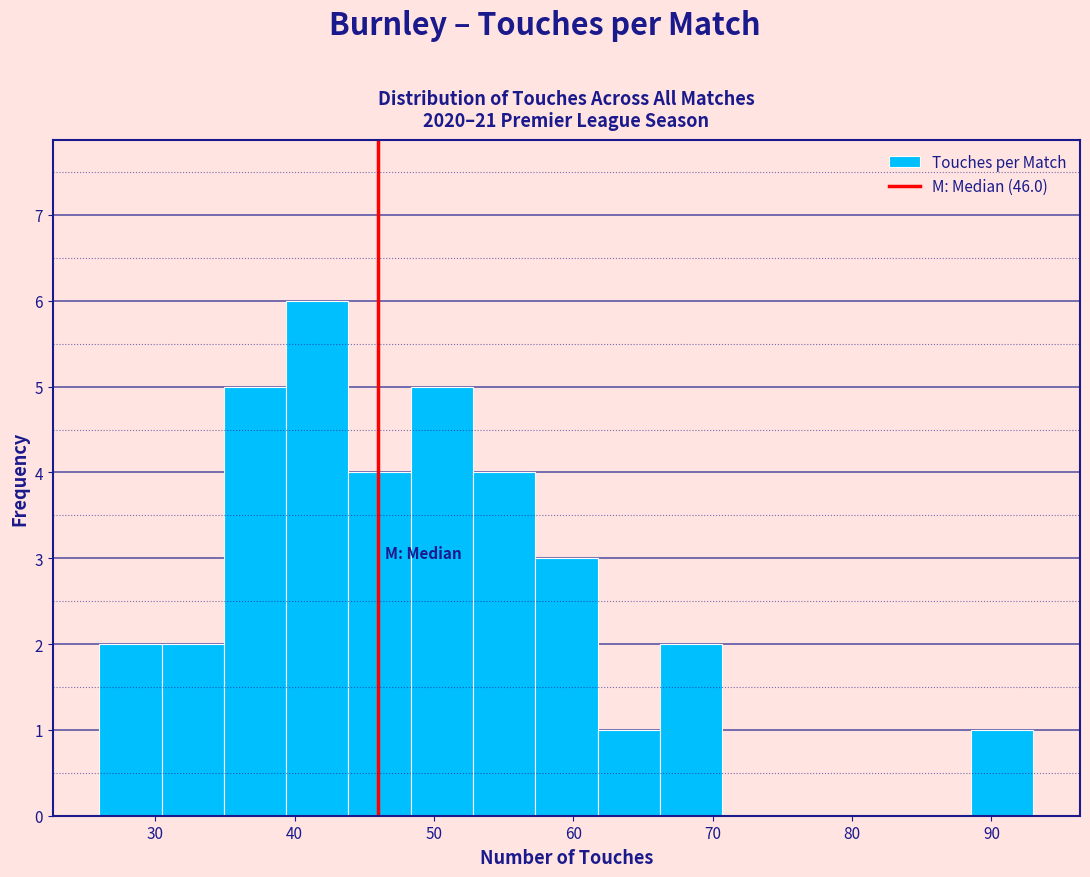

Over which range of the x-axis is the bar tallest?

39 to 44